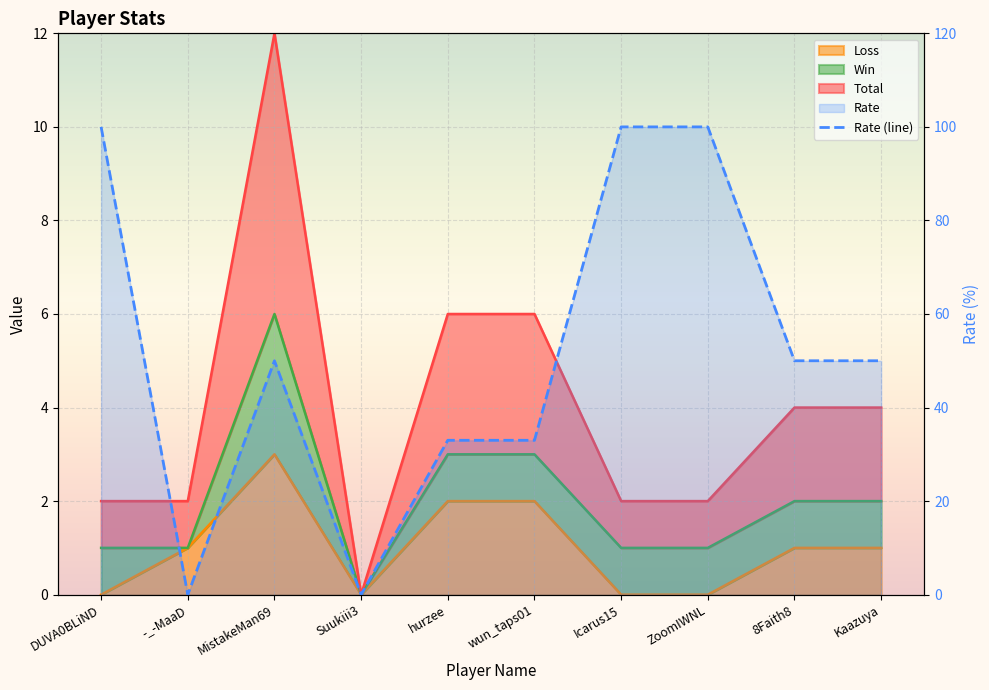

What is the difference between the maximum and minimum values?

100